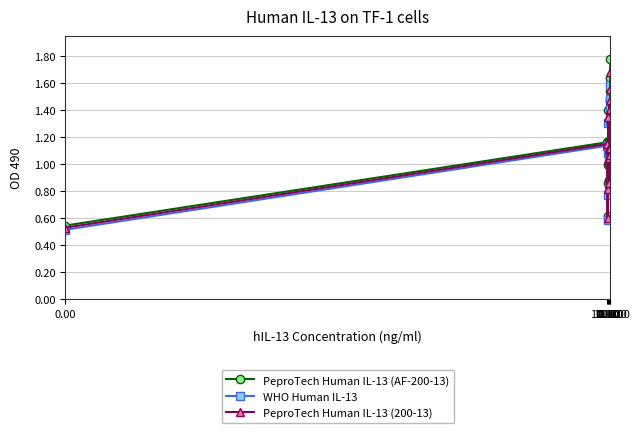

List the series in order of their peak value, lowest first.

WHO Human IL-13, PeproTech Human IL-13 (200-13), PeproTech Human IL-13 (AF-200-13)